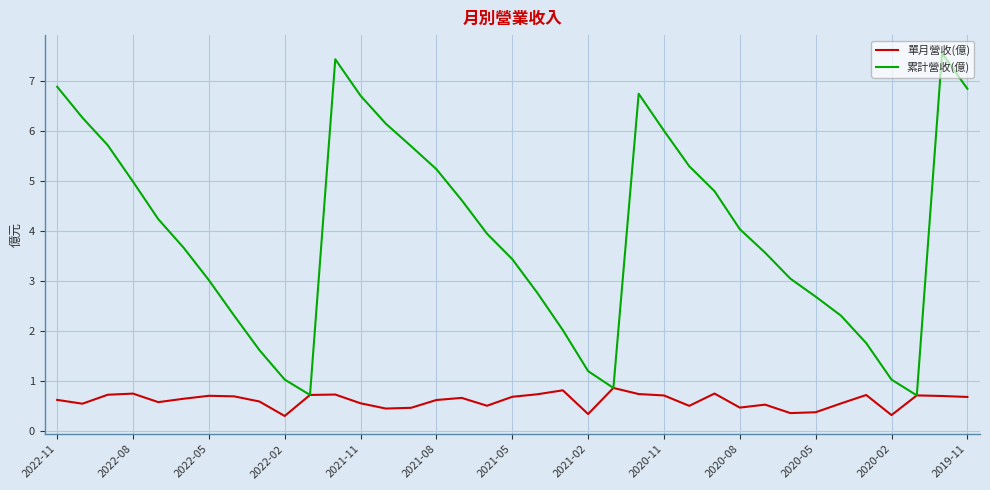

List the series in order of their peak value, lowest first.

單月營收(億), 累計營收(億)